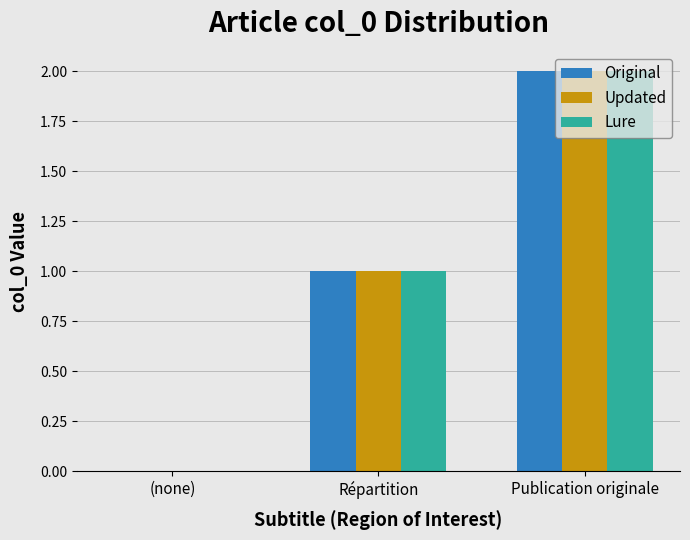

The value of Lure at Publication originale is 2. True or false?

True